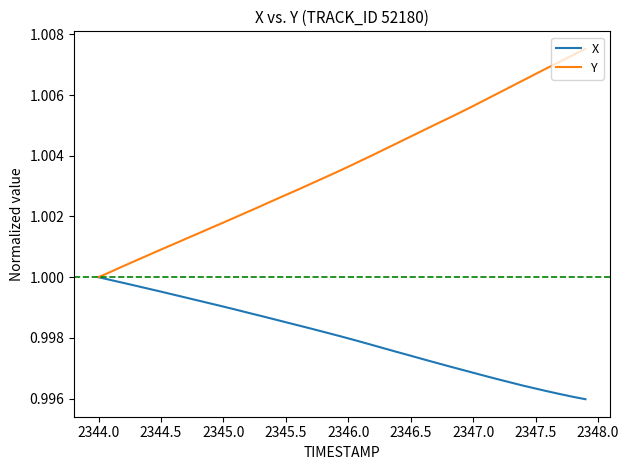

Rank the series by their average value, from highest to lowest.

Y, X